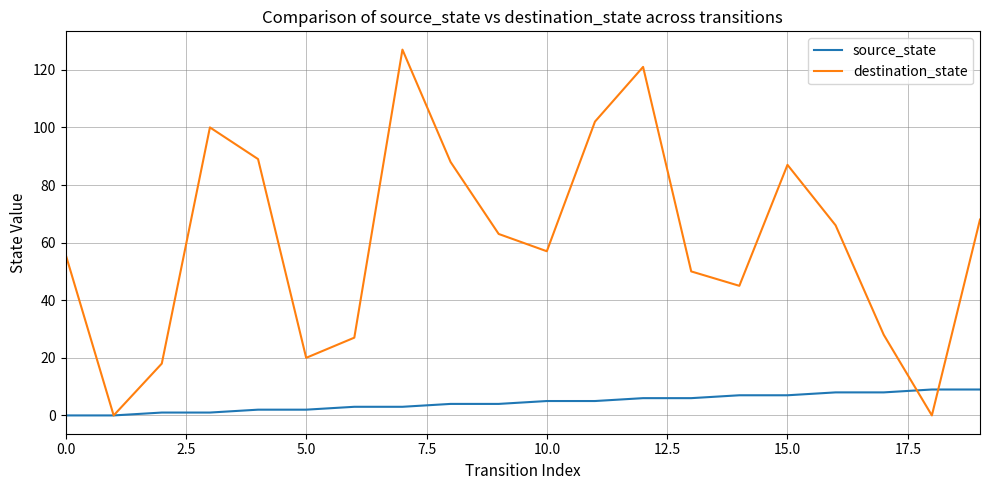

List the series in order of their overall mean, lowest first.

source_state, destination_state